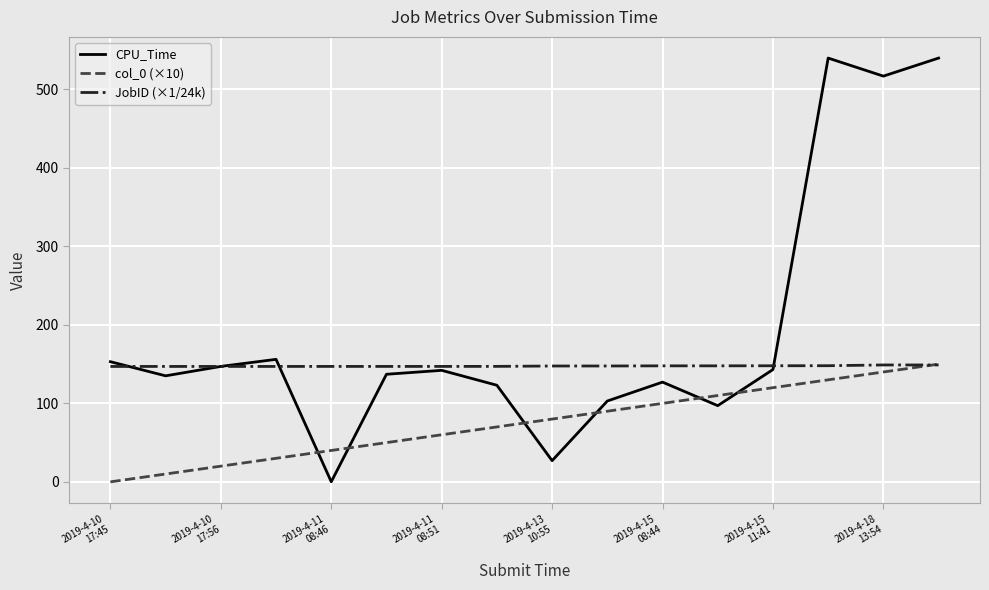

How many lines are shown in the chart?

3